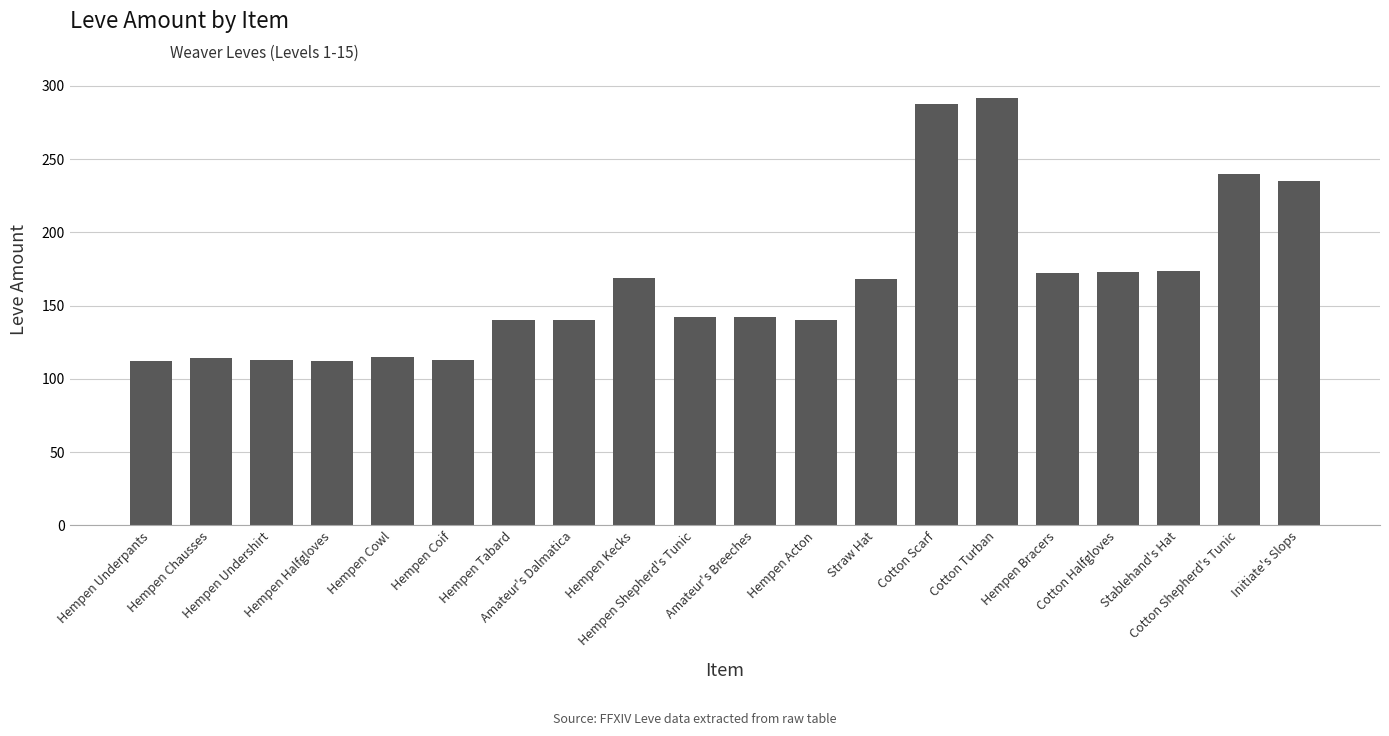

What is the greatest value displayed?

292